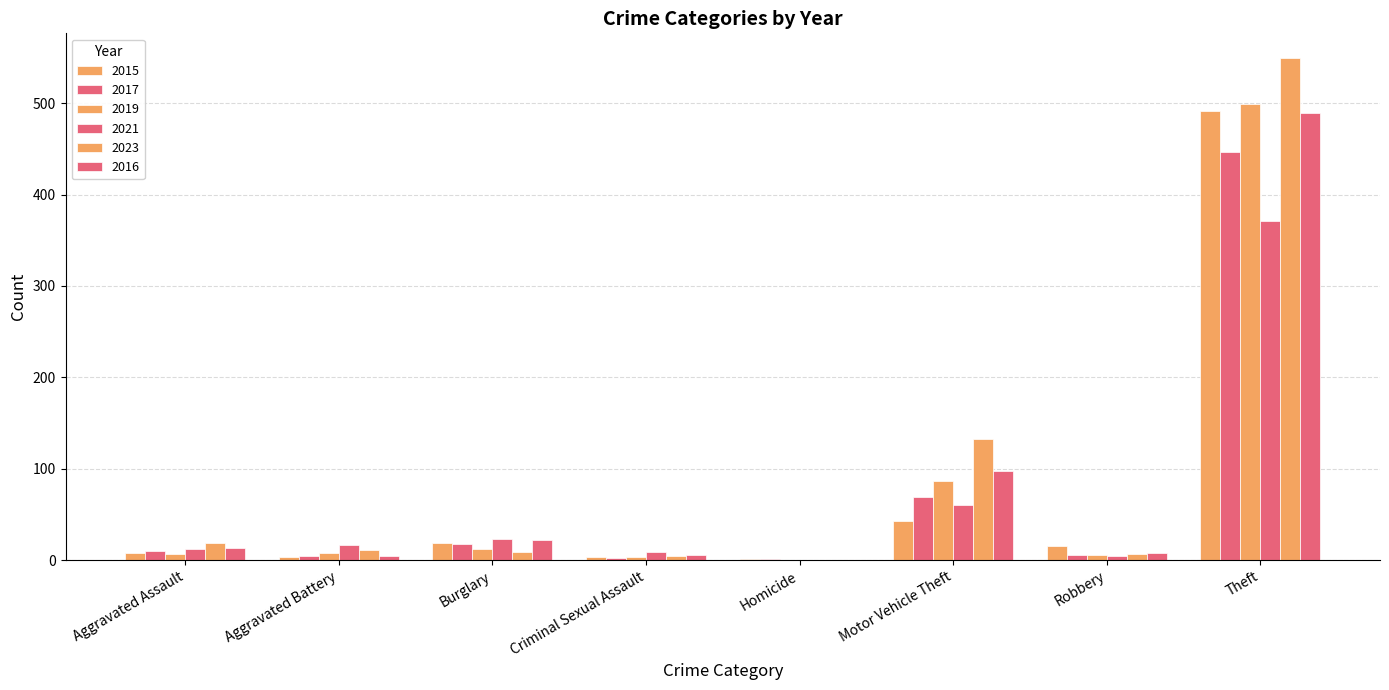

How many groups of bars are there?

8